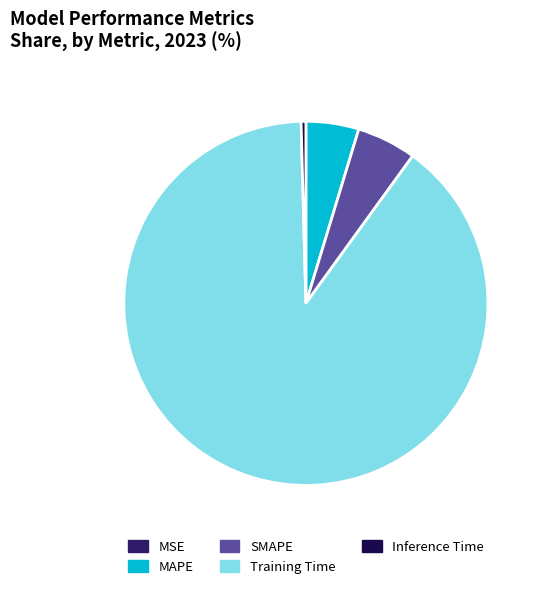

True or false: MAPE accounts for 5% of the total.

True